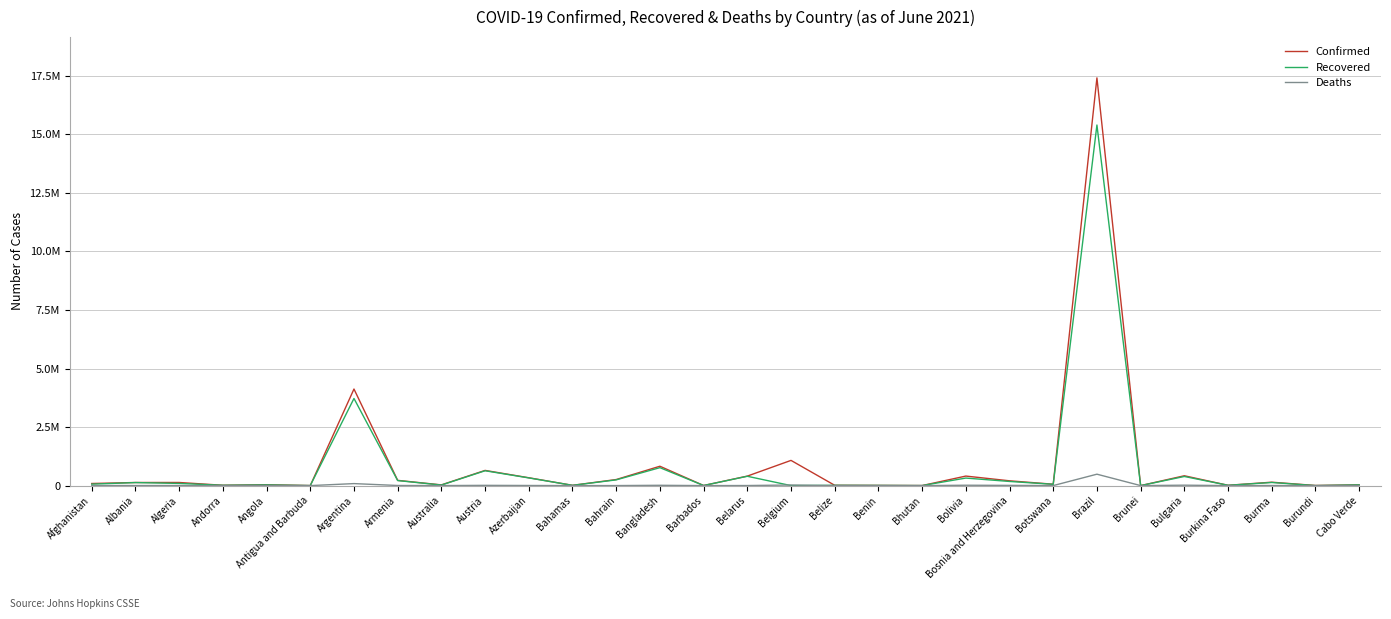

What is the total value across all series at Austria?

1293220